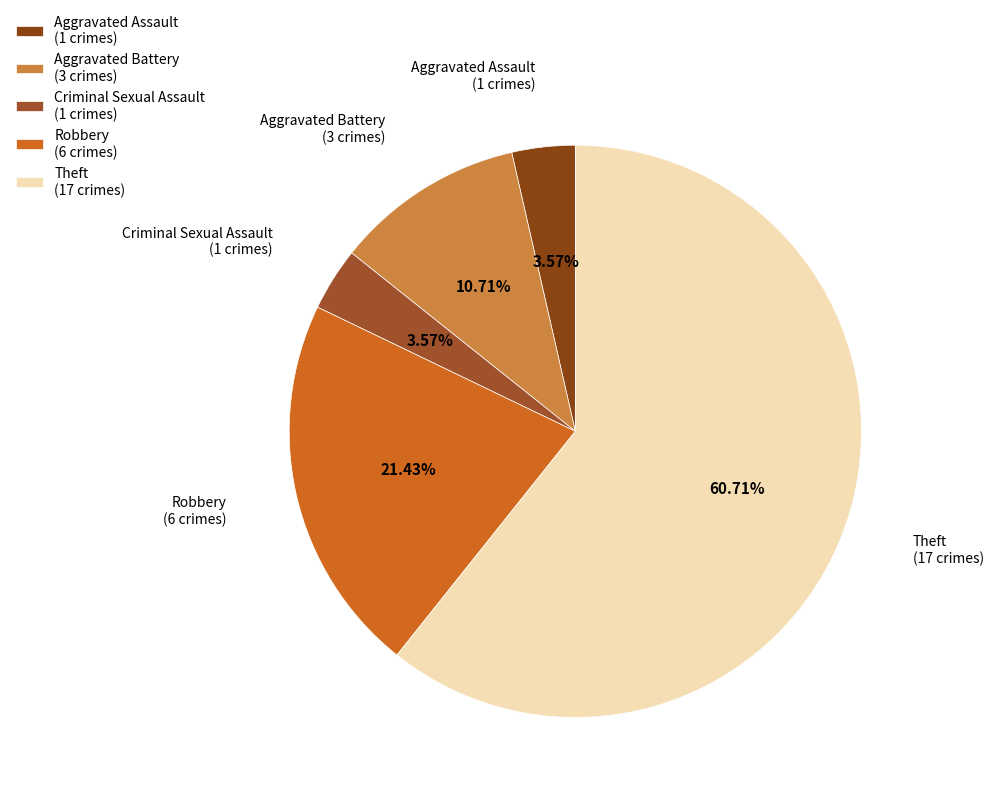

How many segments does this pie chart have?

5